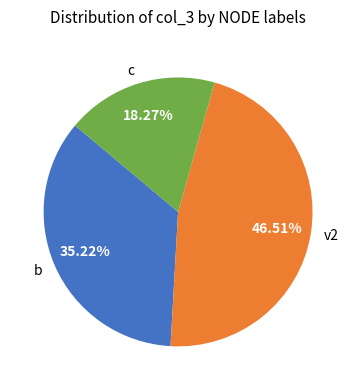

Which slice is the smallest?

c